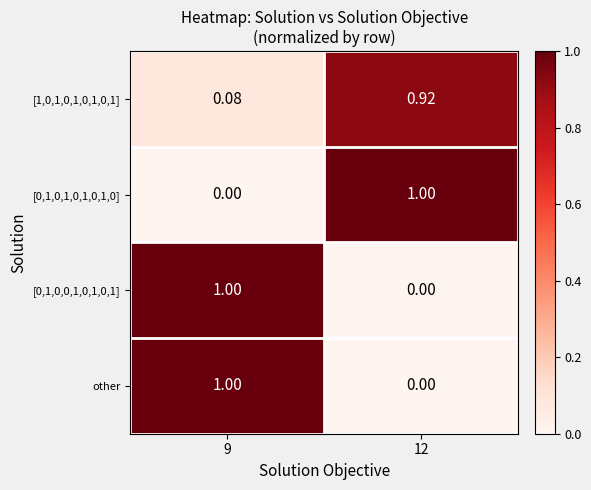

Is the value of [1,0,1,0,1,0,1,0,1] at 12 greater than the value of other at 12?

Yes